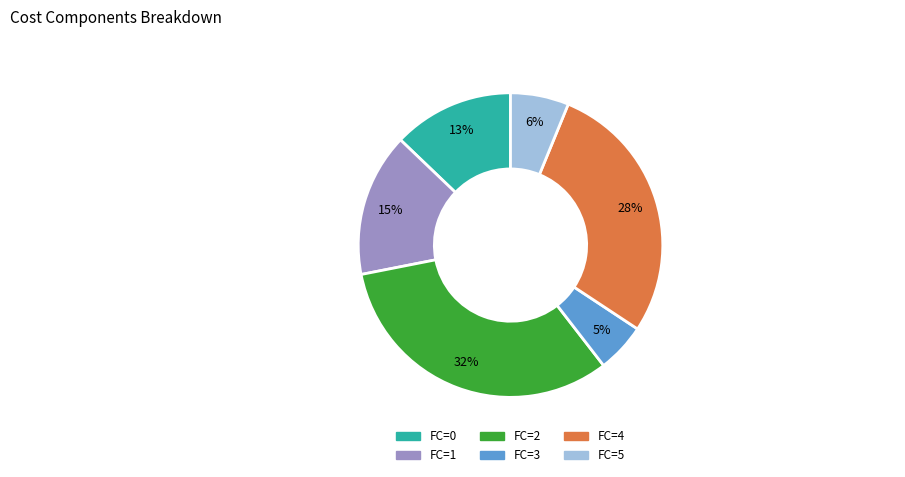

What is the ratio of the value at FC=3 to the value at FC=0?

0.4